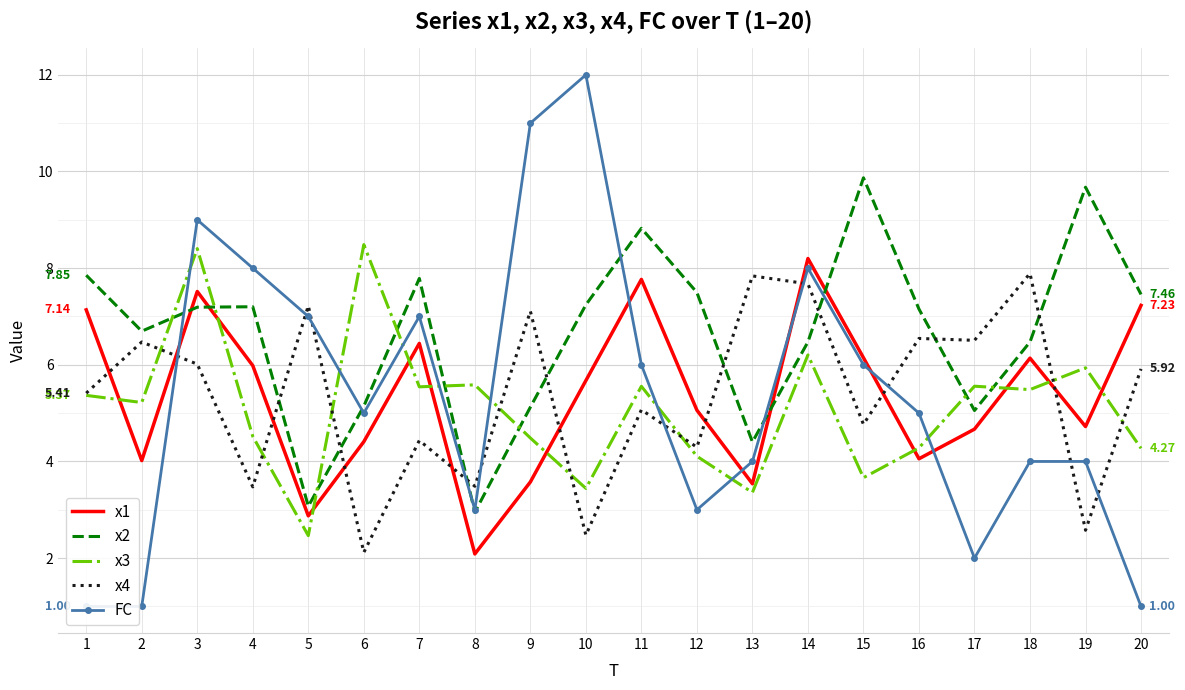

What is the value of the x3 point at the 16th from the left?

4.3